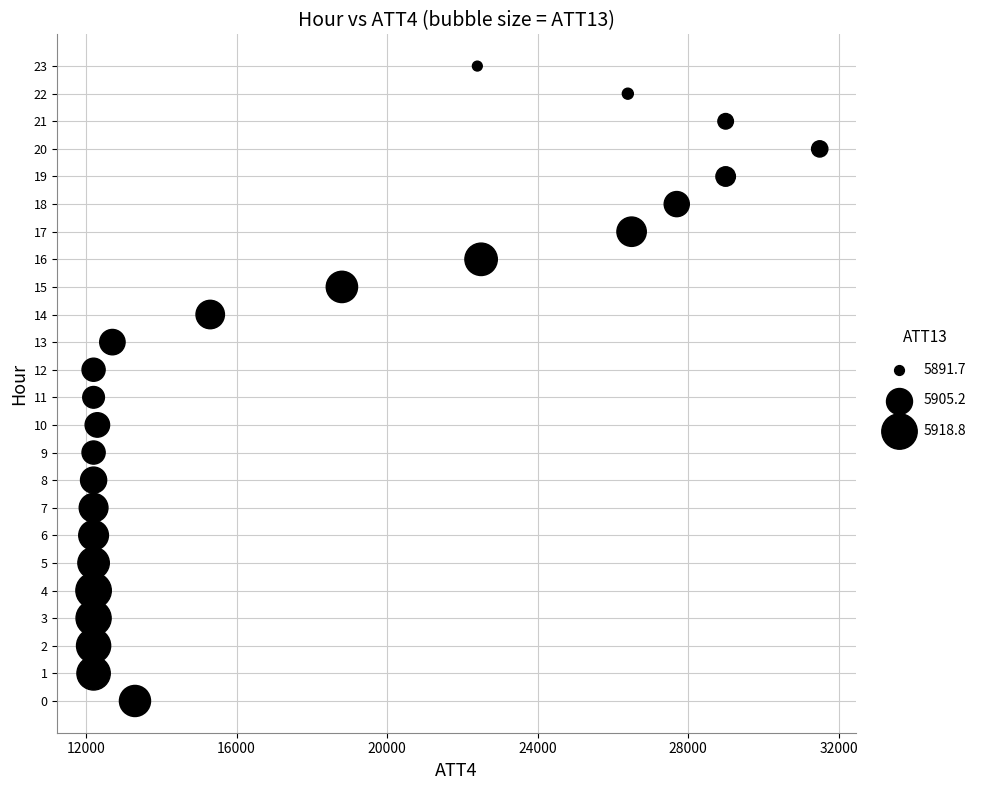

What is the range of Y values (max minus min)?

23